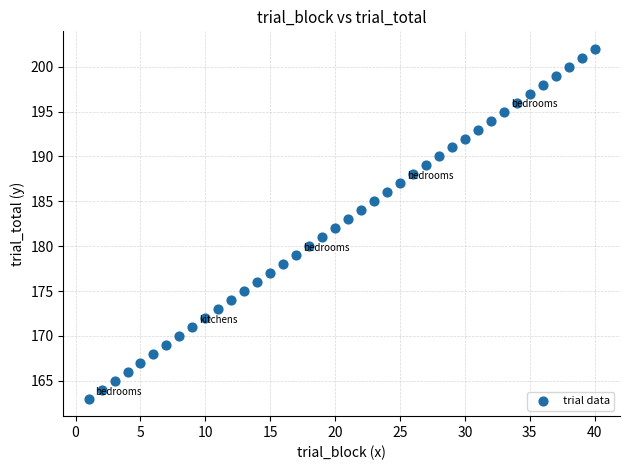

What is the range of Y values (max minus min)?

39